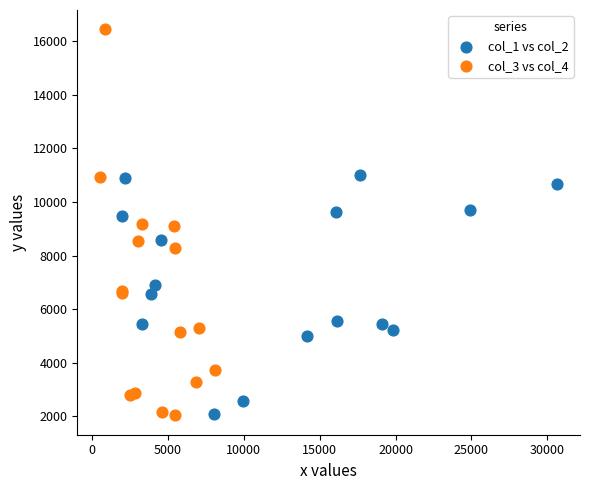

Which series contains the highest Y value?

col_3 vs col_4